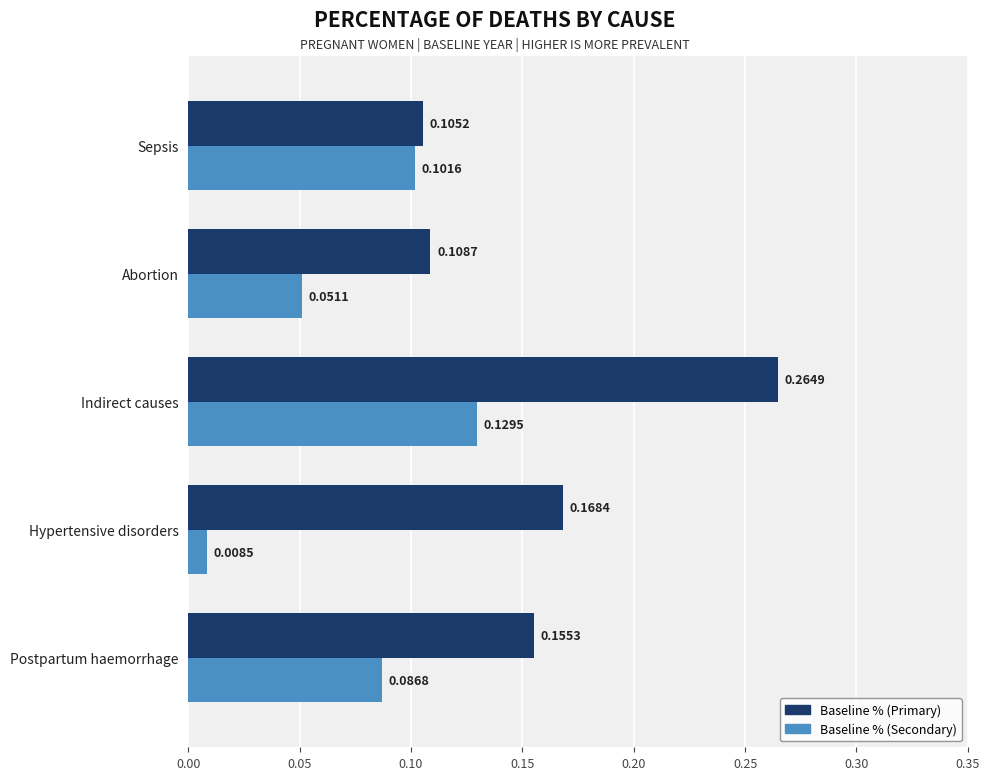

List the labels in order of Baseline % (Primary) value, largest first.

Indirect causes, Hypertensive disorders, Postpartum haemorrhage, Abortion, Sepsis